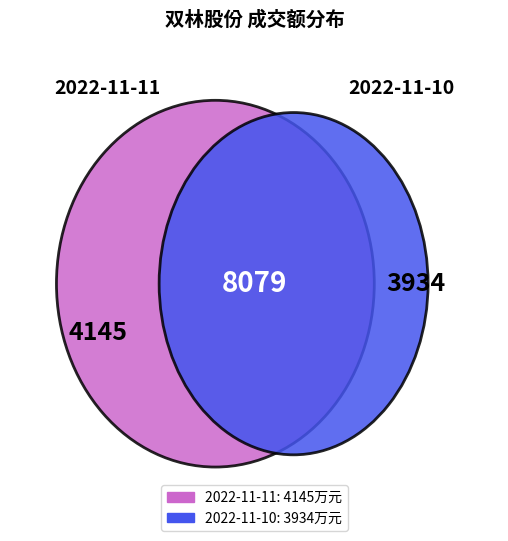

To the nearest percent, what is the difference between the 2022-11-10 and 2022-11-11 slice percentages?

3%